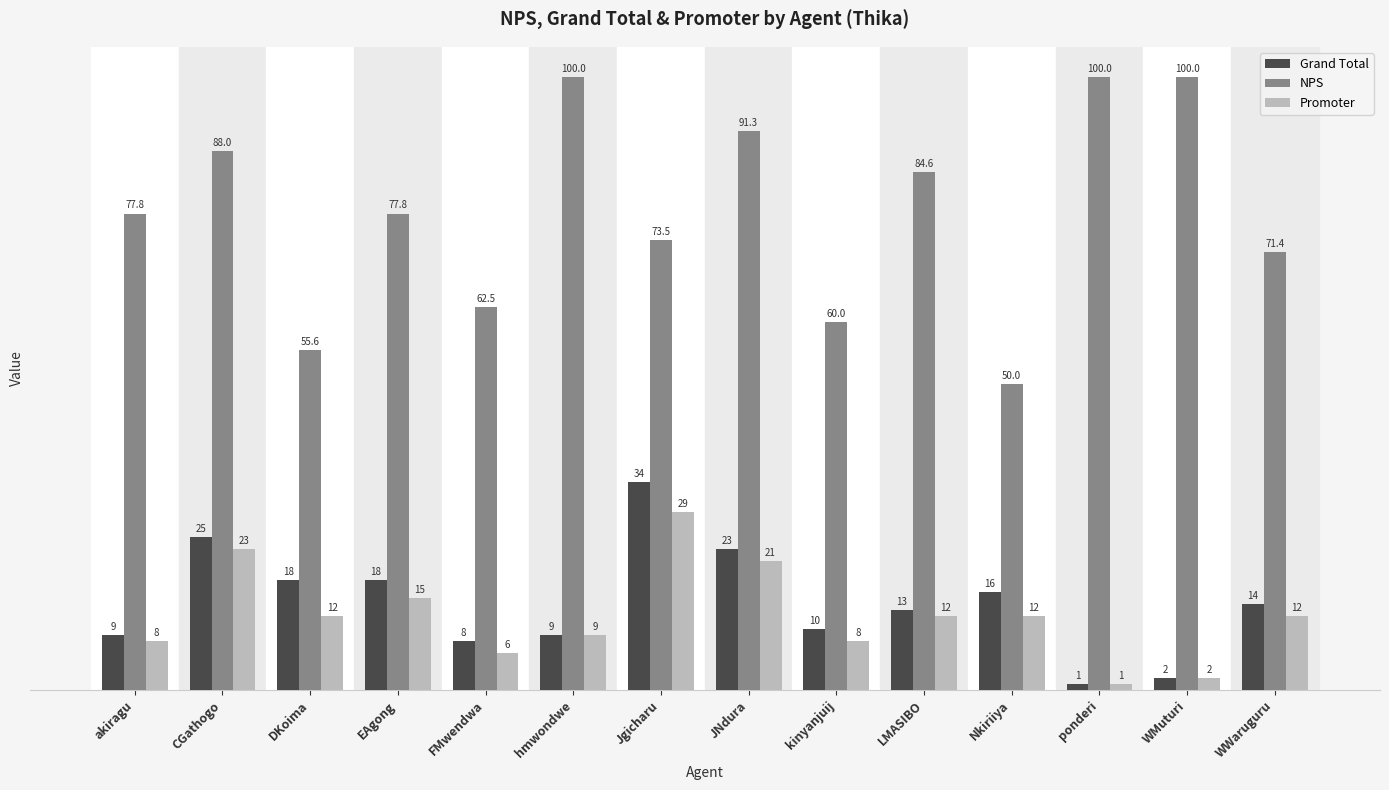

At which label is NPS closest to 75?

Jgicharu